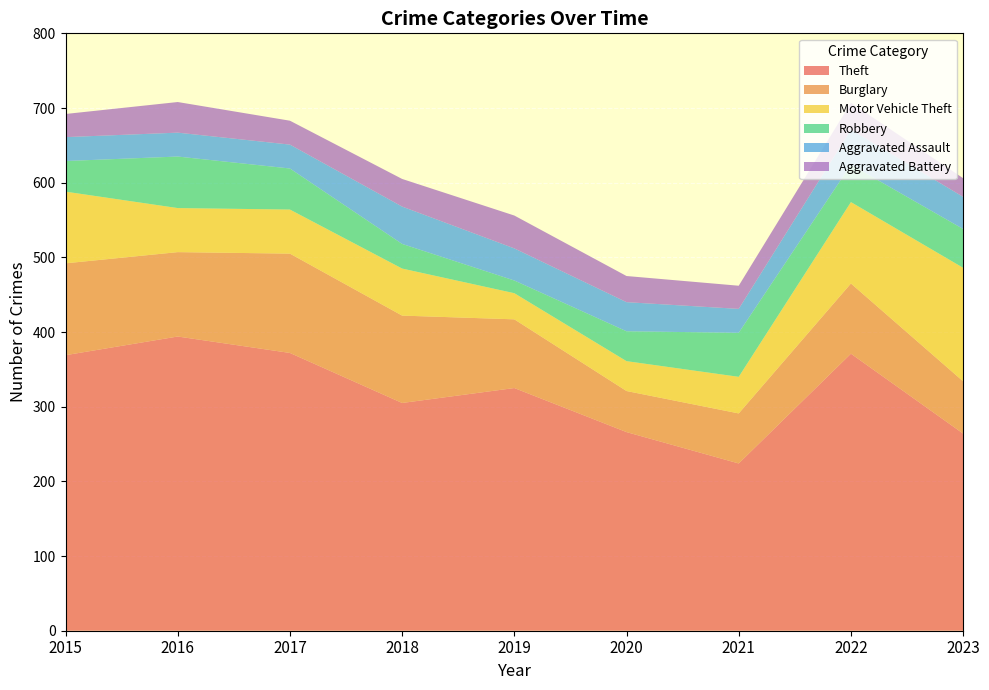

Reading left to right, transcribe all the data shown in this chart.

Theft: 369	394	372	305	325	266	224	371	264
Burglary: 123	113	133	117	92	55	67	94	70
Motor Vehicle Theft: 96	59	59	63	35	40	49	109	152
Robbery: 41	69	55	33	17	40	59	50	52
Aggravated Assault: 32	32	32	50	43	39	32	47	43
Aggravated Battery: 31	41	32	37	44	35	31	36	25